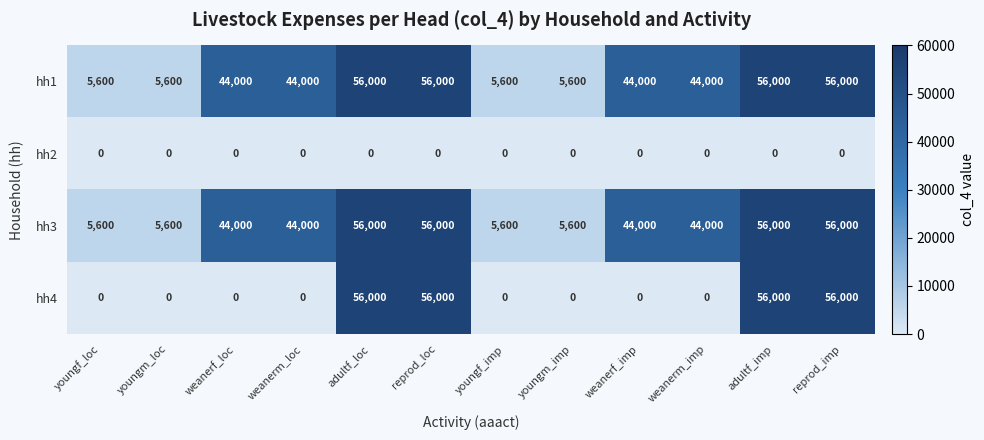

What is the maximum value shown in the chart?

56000